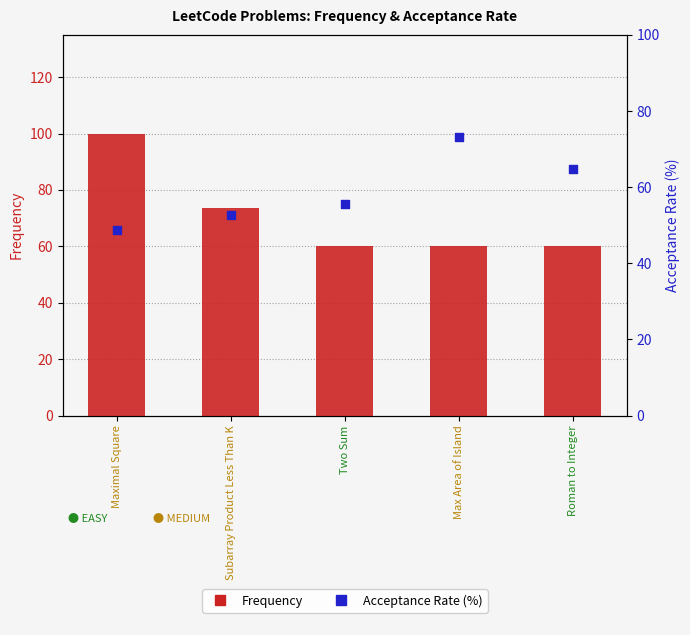

What are all the series names shown in the legend?

Frequency, Acceptance Rate (%)